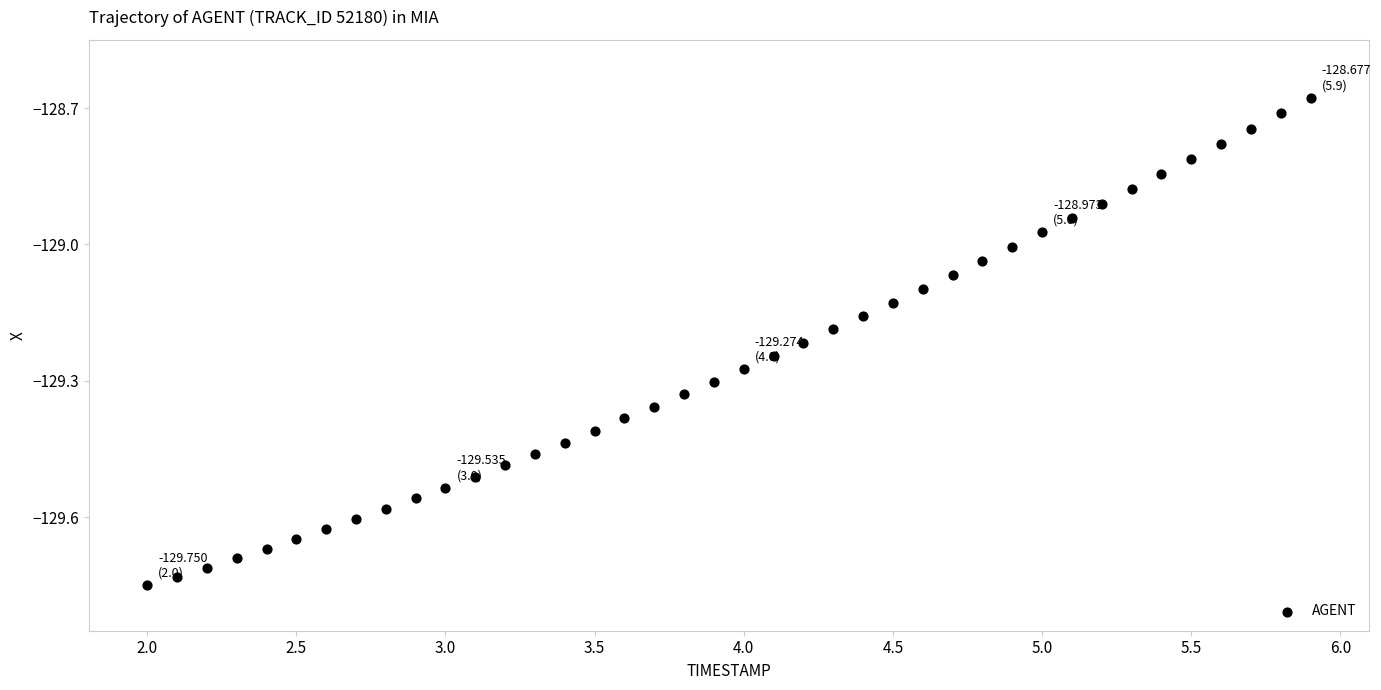

What is the range of X values (max minus min)?

3.9